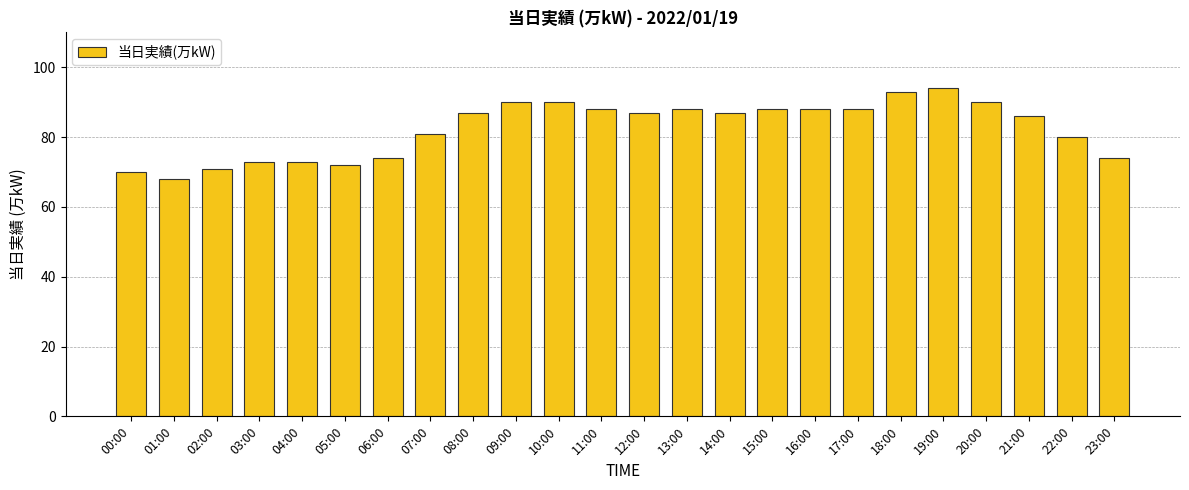

How many bars are there in total?

24